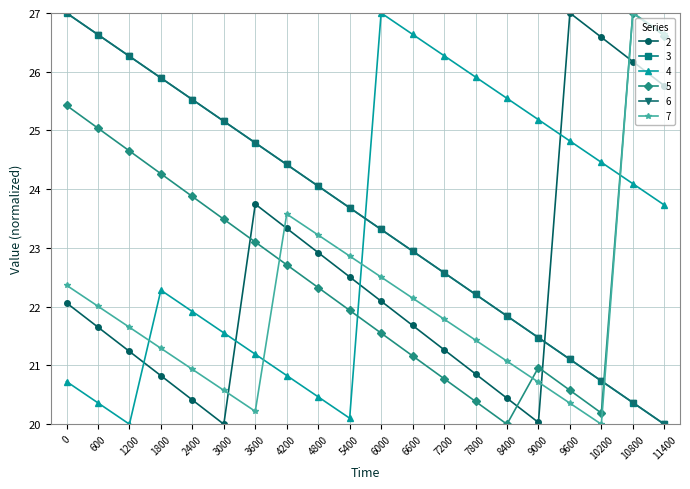

Which series has the widest spread of values?

2